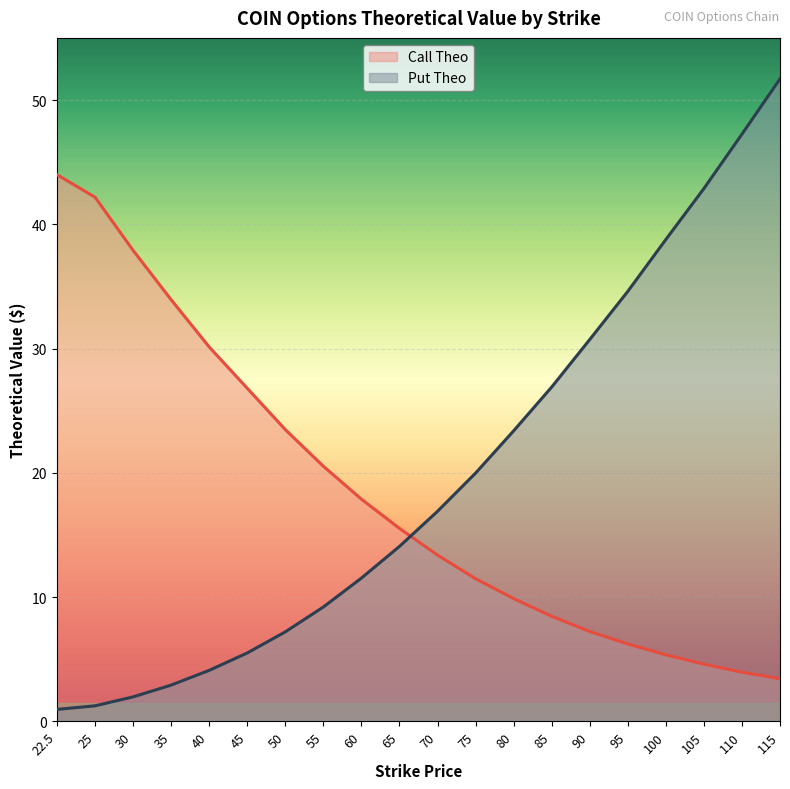

What is the difference between the second highest and second lowest values in the Call Theo series?

38.2